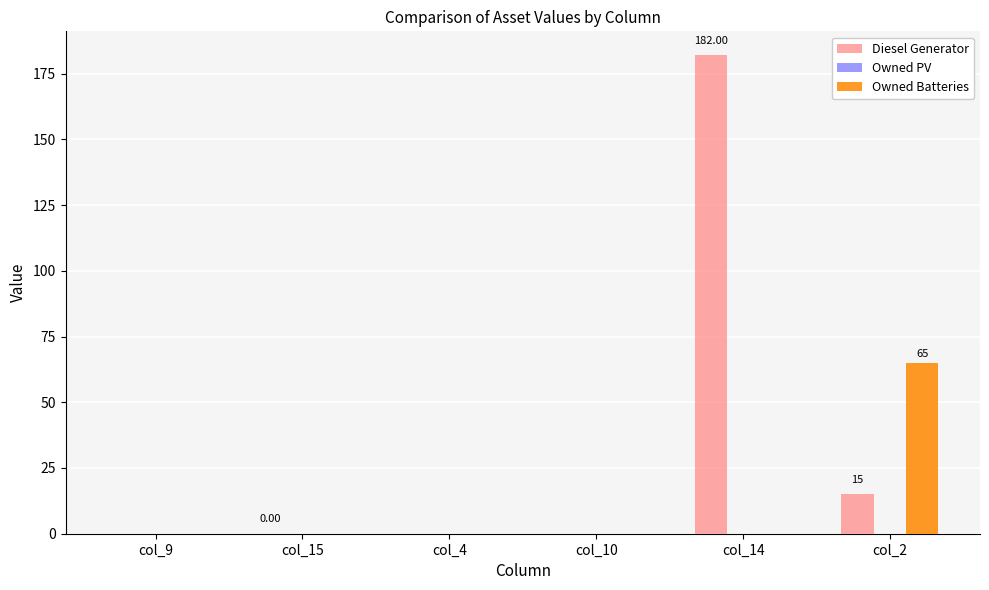

Which label corresponds to the largest value in the chart?

col_14